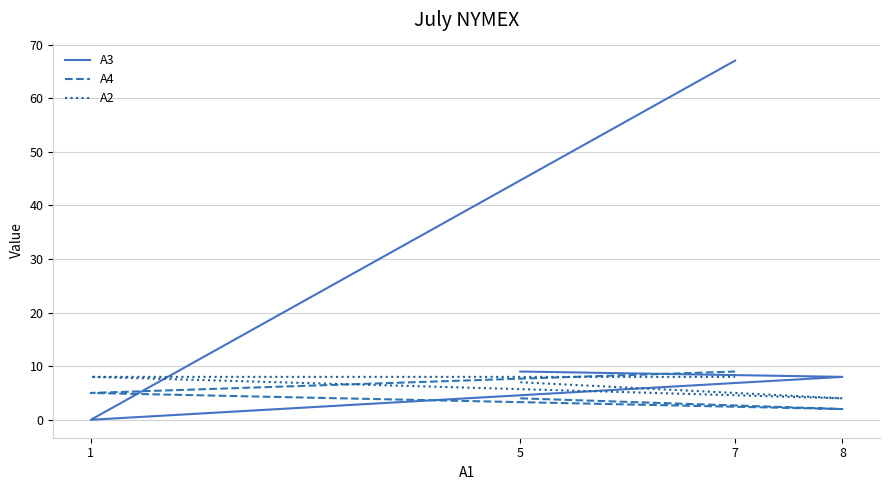

Reading right to left, list all the values displayed in this chart.

A3: 7=67	1=0	8=8	5=9
A4: 7=9	1=5	8=2	5=4
A2: 7=8	1=8	8=4	5=7